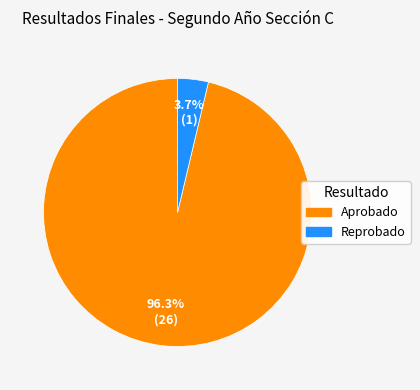

How many segments does this pie chart have?

2